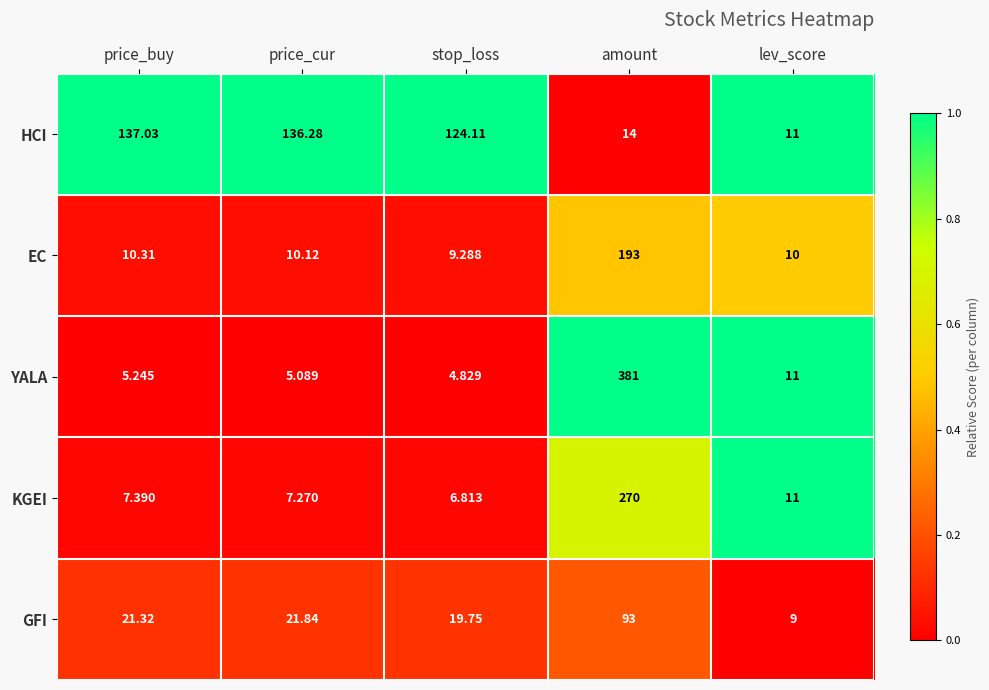

How many data points in YALA are above 5?

4